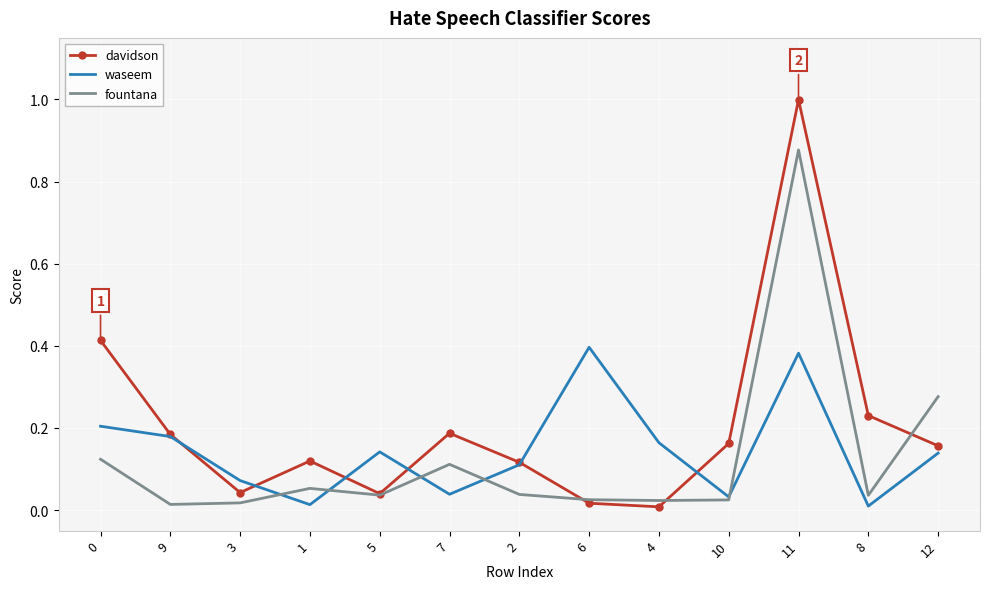

Which category has the highest value in the davidson series?

11